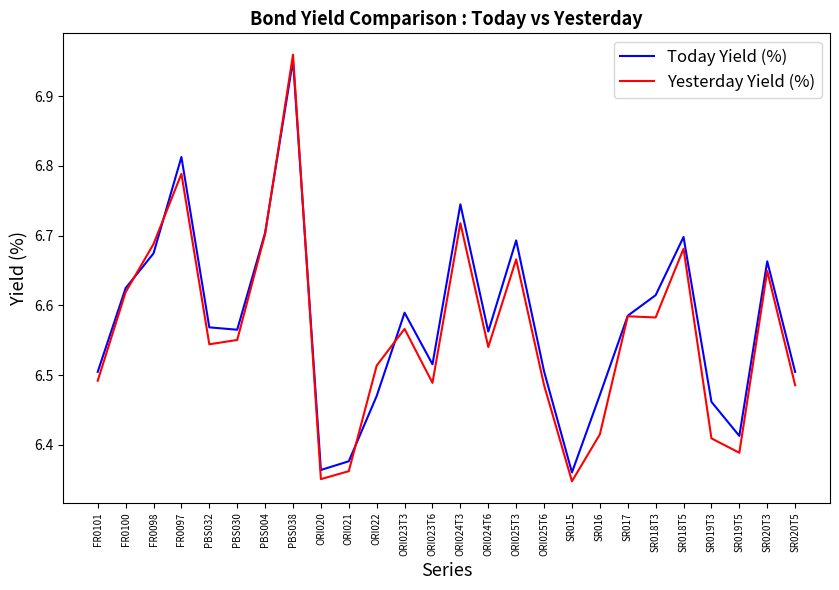

What is the difference between the Yesterday Yield (%) values at SR019T3 and PBS030?

0.1